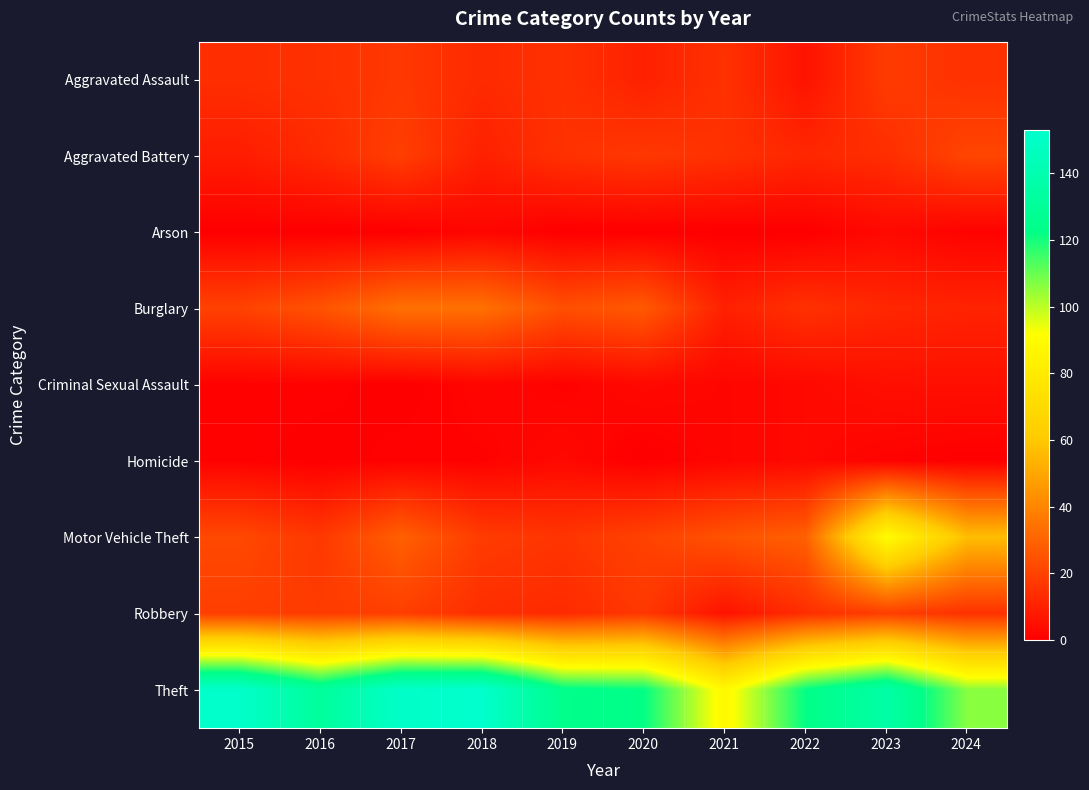

What is the spread (max minus min) of values at 2024?

106